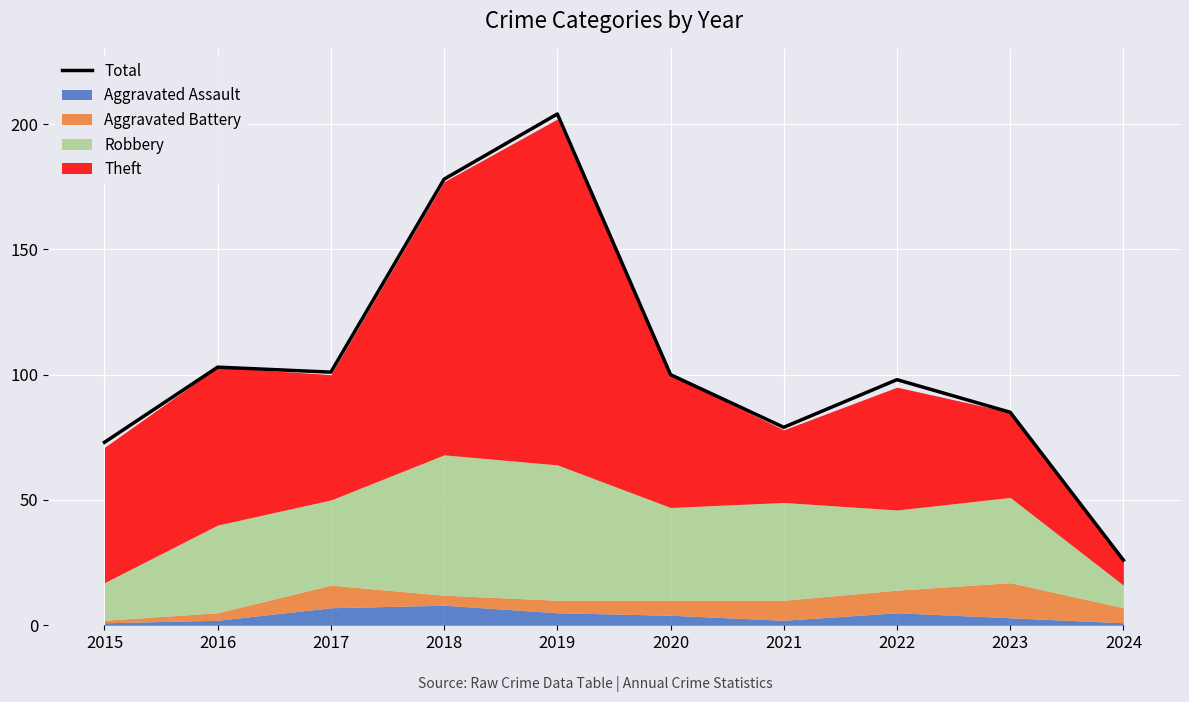

Approximately how many times larger is the value at 2017 compared to 2015?

1.4